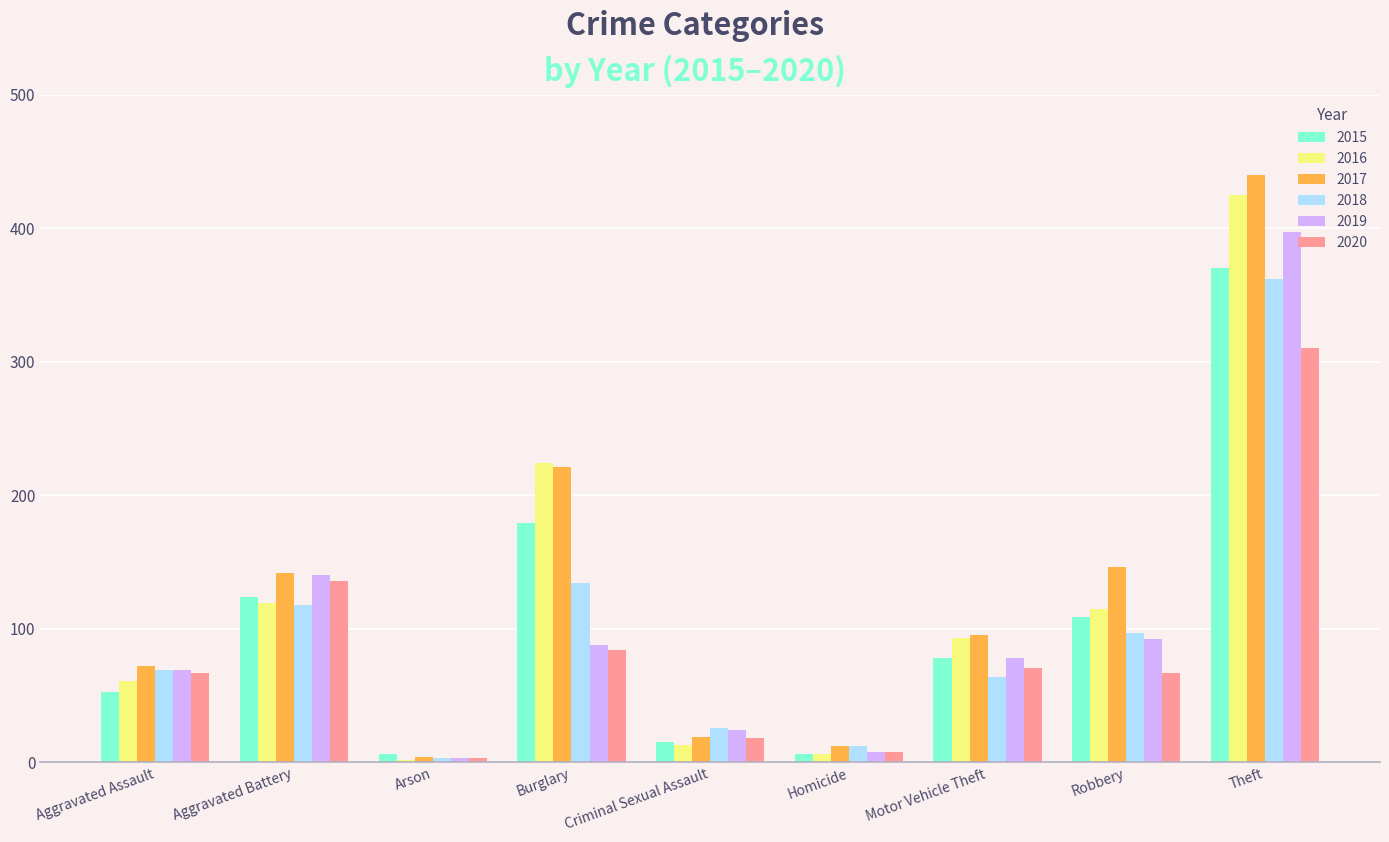

Is it true that 2018 equals 26 at Criminal Sexual Assault?

True